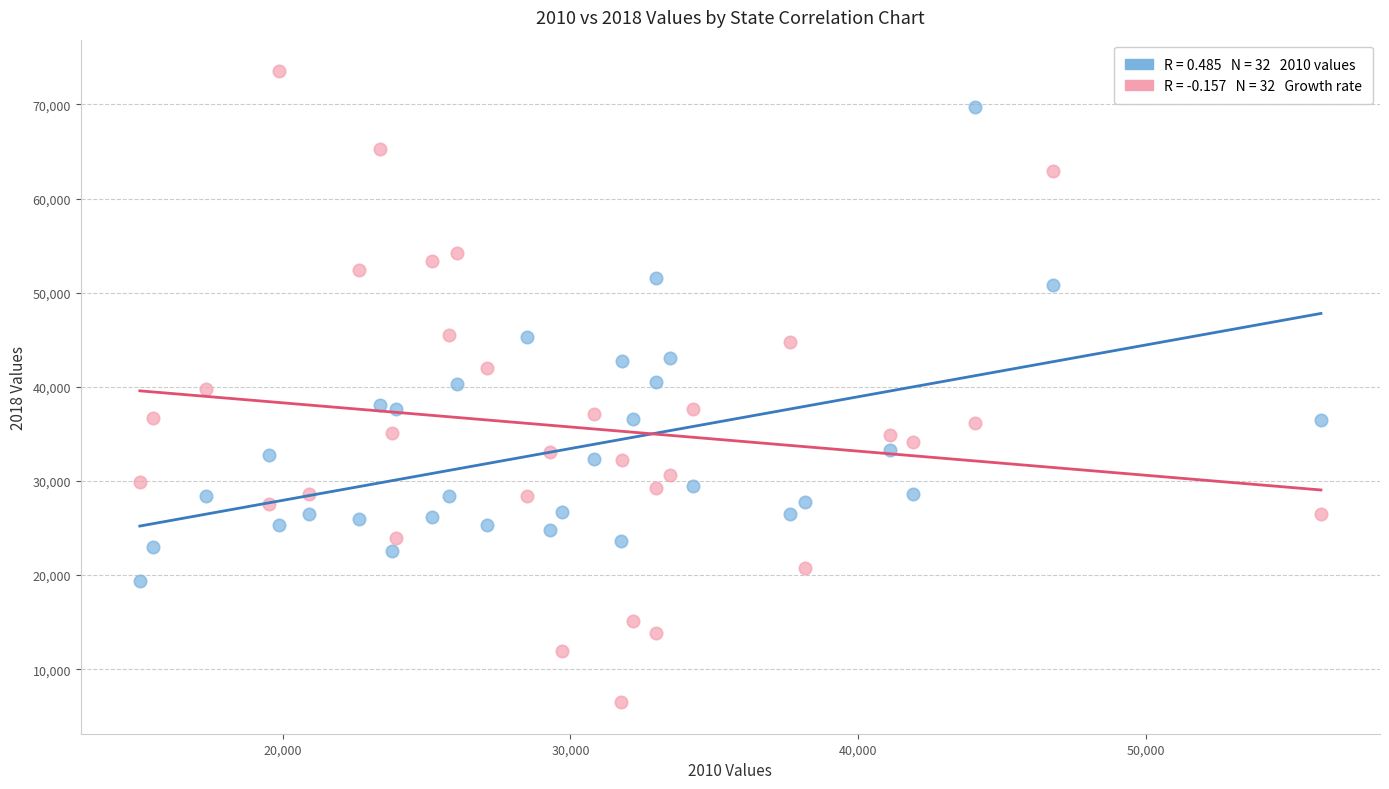

Across all data points, what is the range of Y values (max minus min)?

67024.8